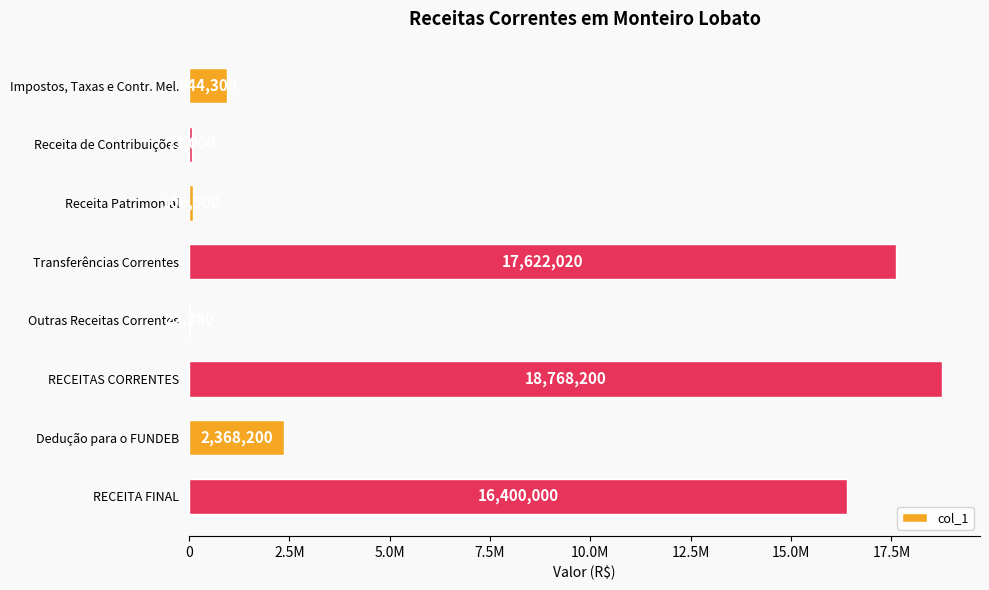

What is the difference between the second highest and minimum values?

17599640